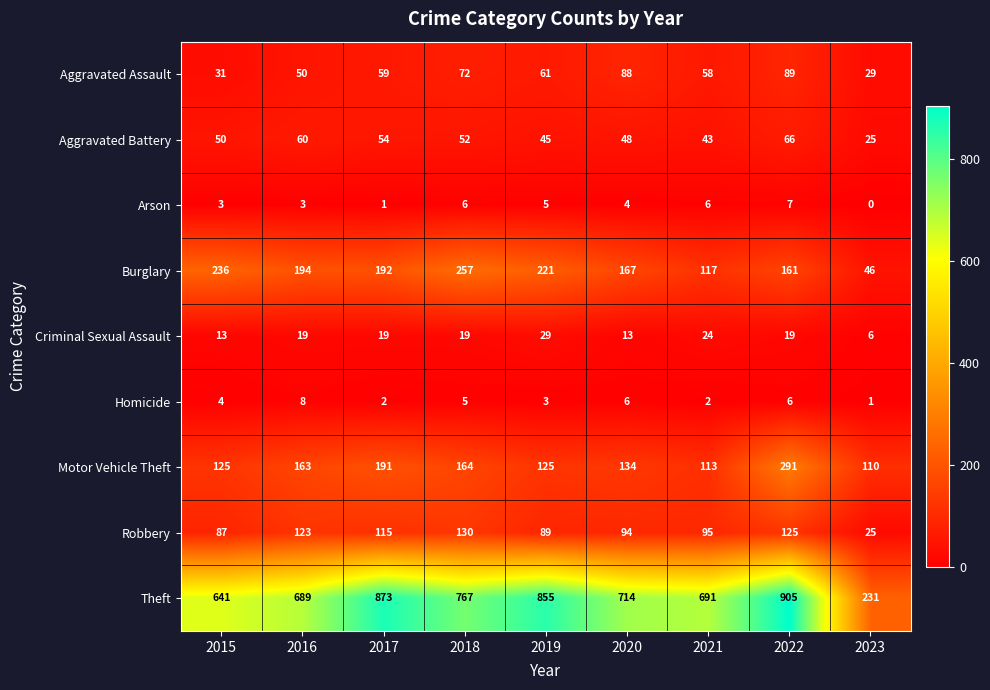

Which series has the largest range (max minus min)?

Theft